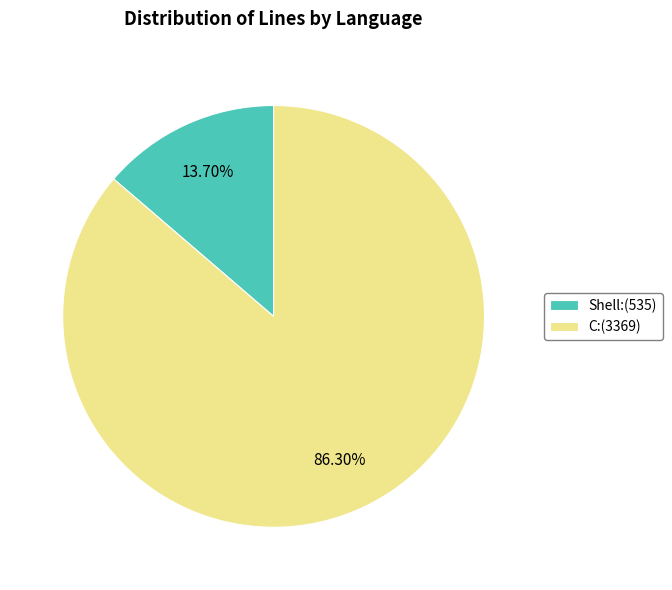

To the nearest percent, what is the combined percentage of C and Shell?

100%